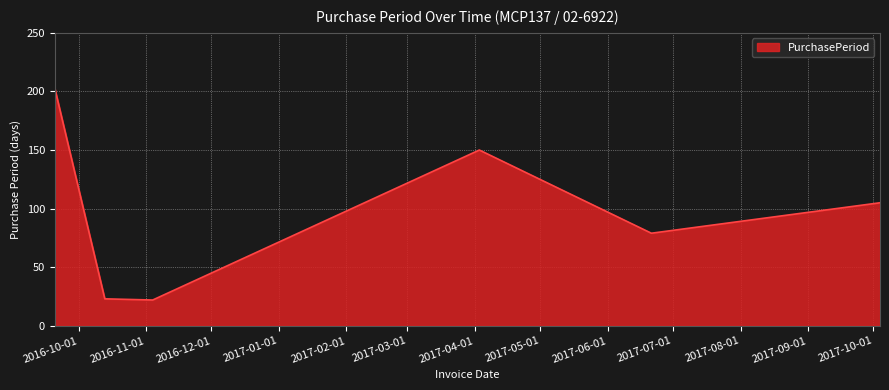

What is the average value?

97